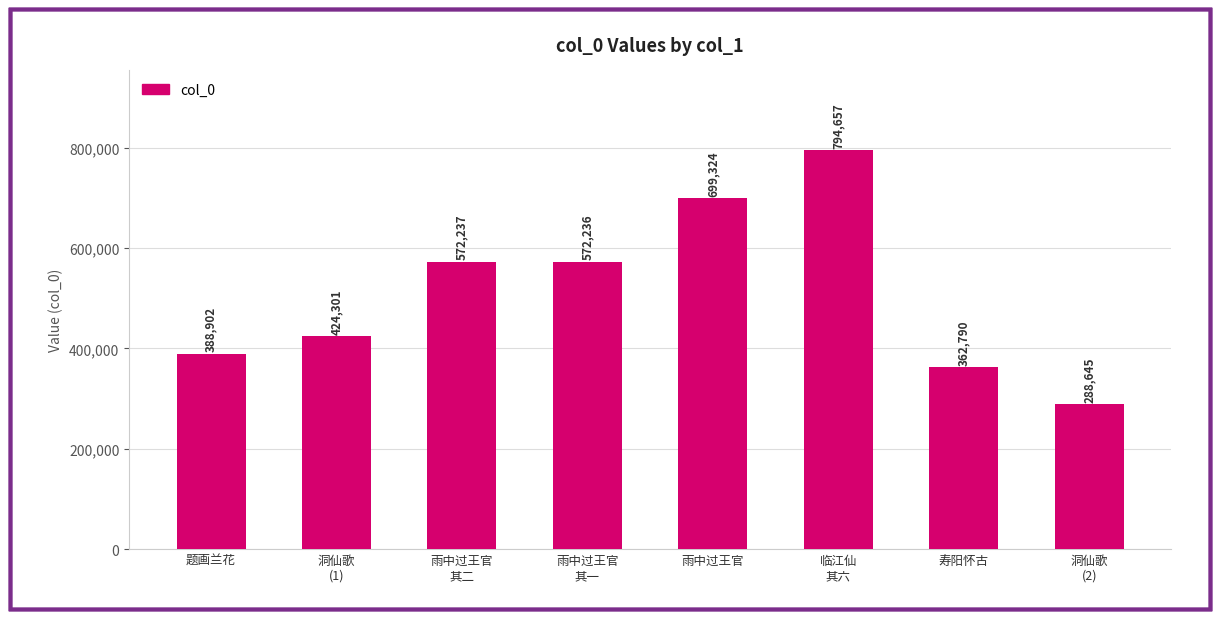

Reading left to right, what are all the values shown in this chart?

题画兰花=388902	洞仙歌
(1)=424301	雨中过王官
其二=572237	雨中过王官
其一=572236	雨中过王官=699324	临江仙
其六=794657	寿阳怀古=362790	洞仙歌
(2)=288645